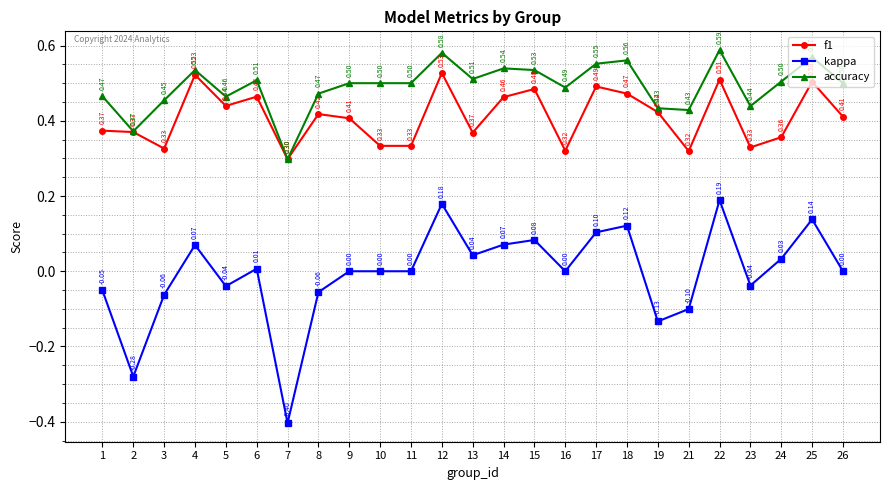

Where is the first local maximum for kappa?

4